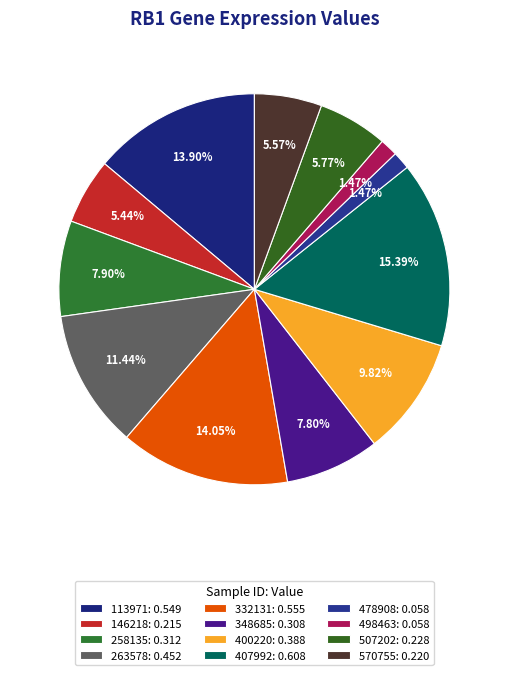

Does any single category account for the majority?

No